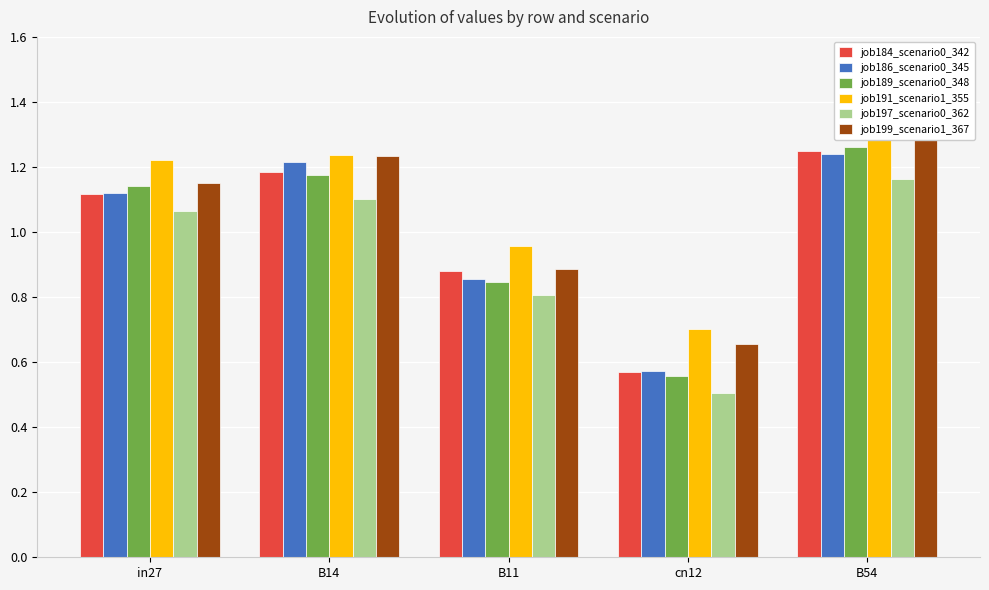

What is the difference between the job199_scenario1_367 values at B14 and cn12?

0.6